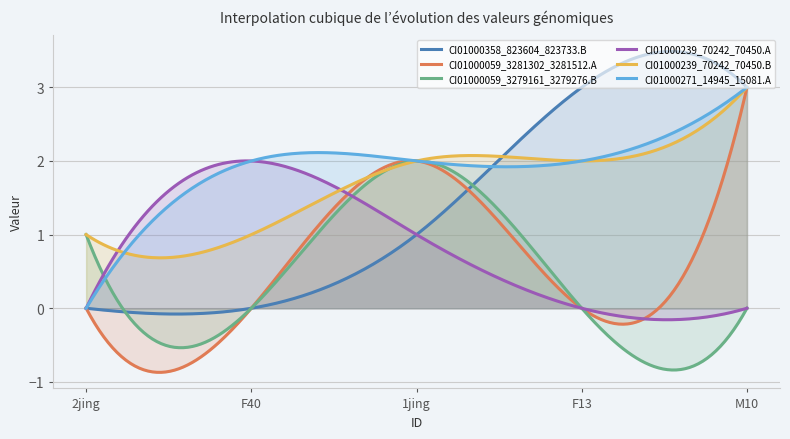

What is the label of the 2nd point from the right?

F13